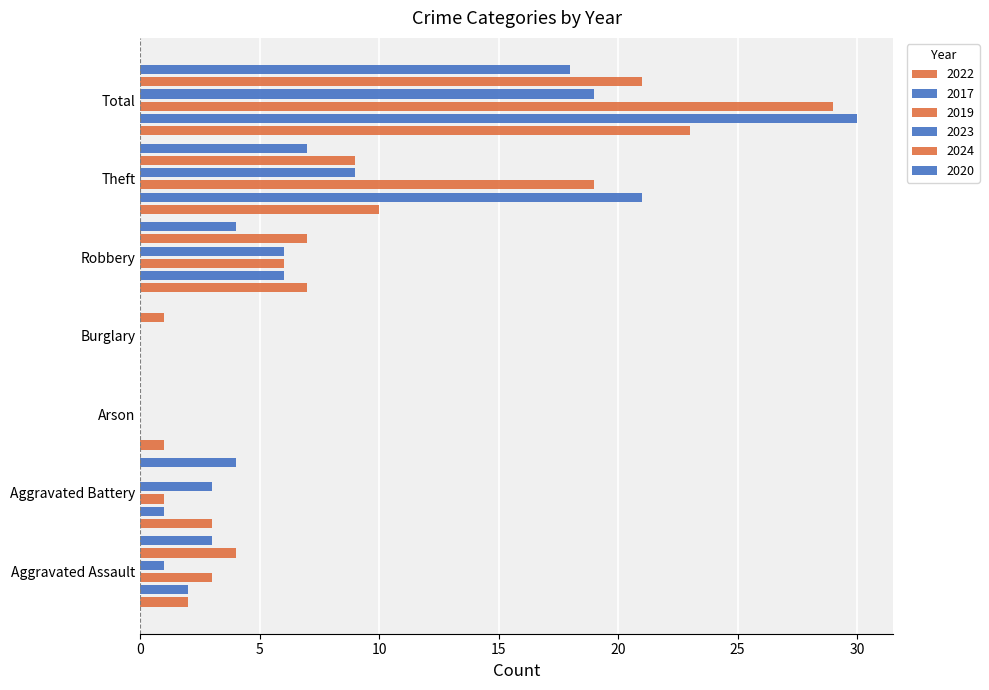

Reading left to right, extract all data points from this chart.

2022: 2	3	1	0	7	10	23
2017: 2	1	0	0	6	21	30
2019: 3	1	0	0	6	19	29
2023: 1	3	0	0	6	9	19
2024: 4	0	0	1	7	9	21
2020: 3	4	0	0	4	7	18